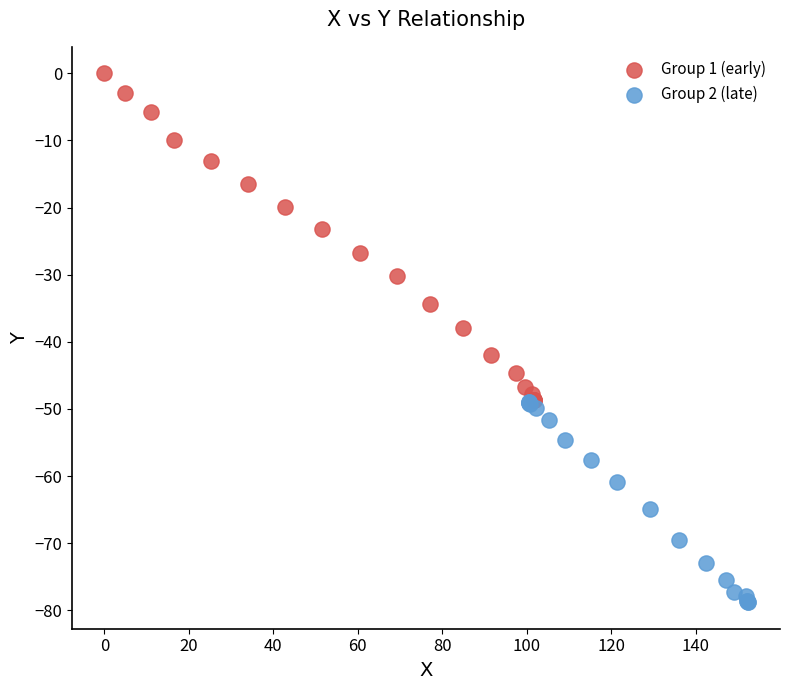

Which series reaches the maximum Y coordinate?

Group 1 (early)